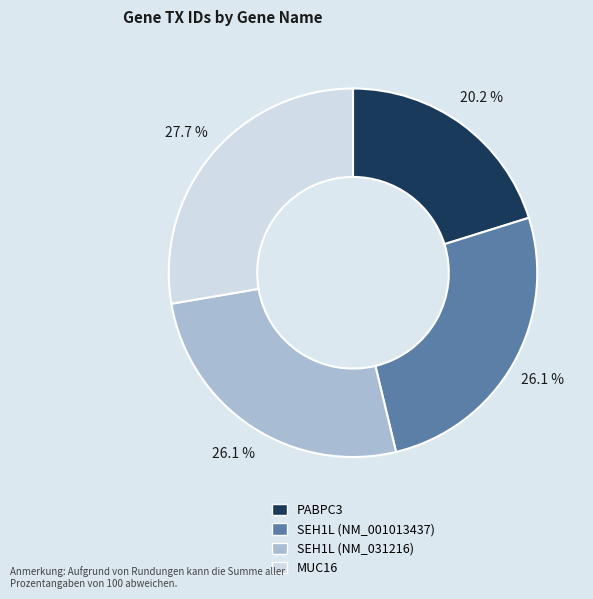

Count the number of slices in the pie.

4